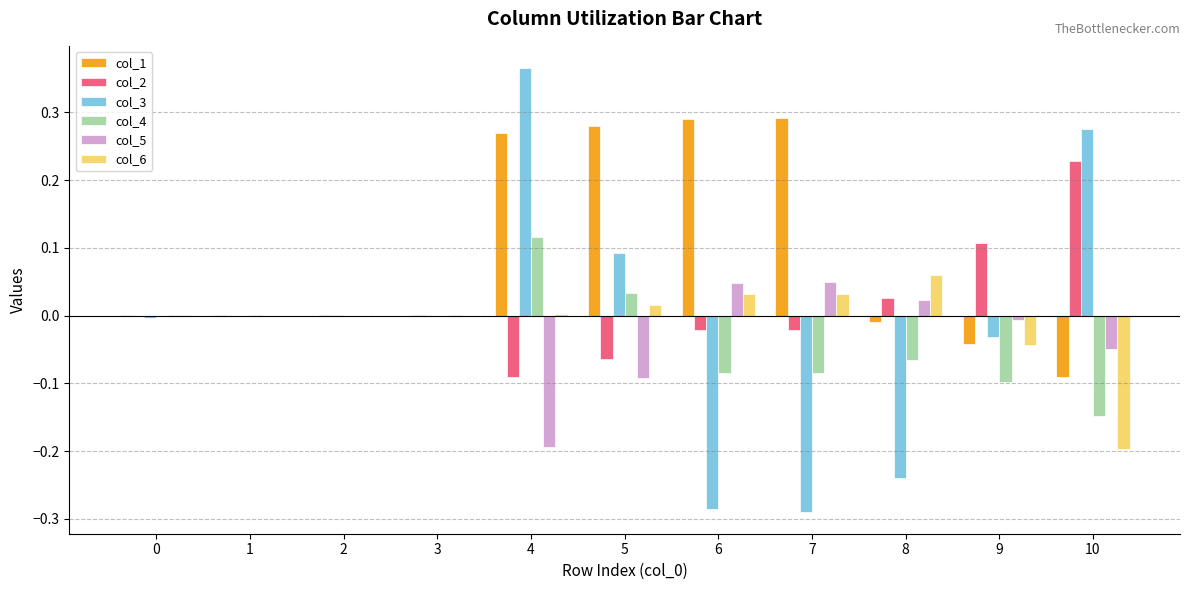

Which category has the highest value across all series?

4